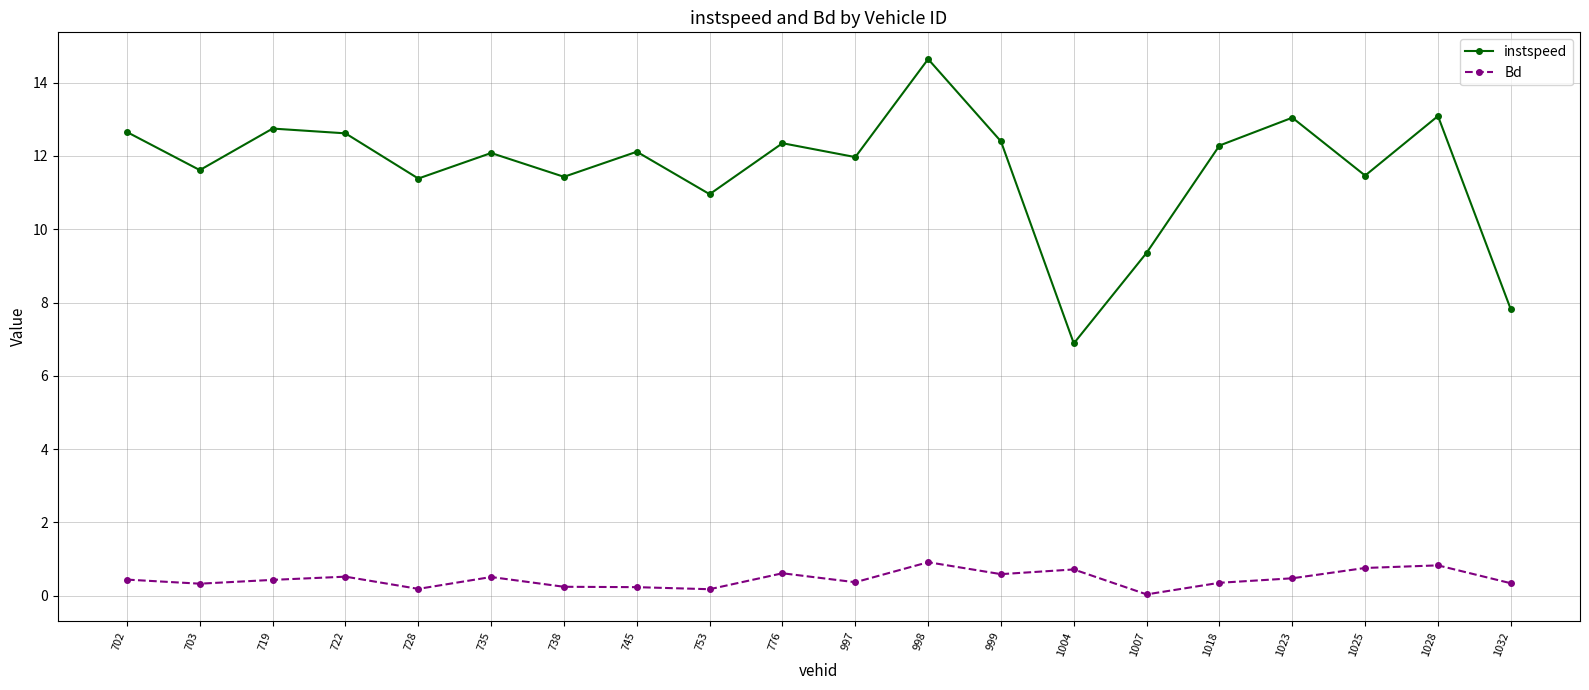

What is the spread (max minus min) of values at 997?

11.6